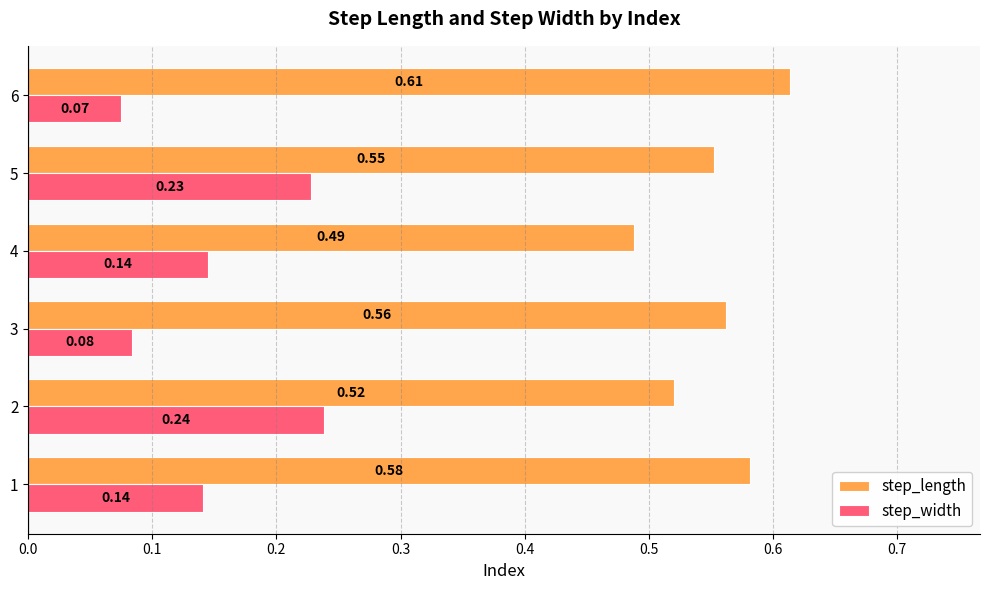

Count the step_width values in the range 0 to 1.

6